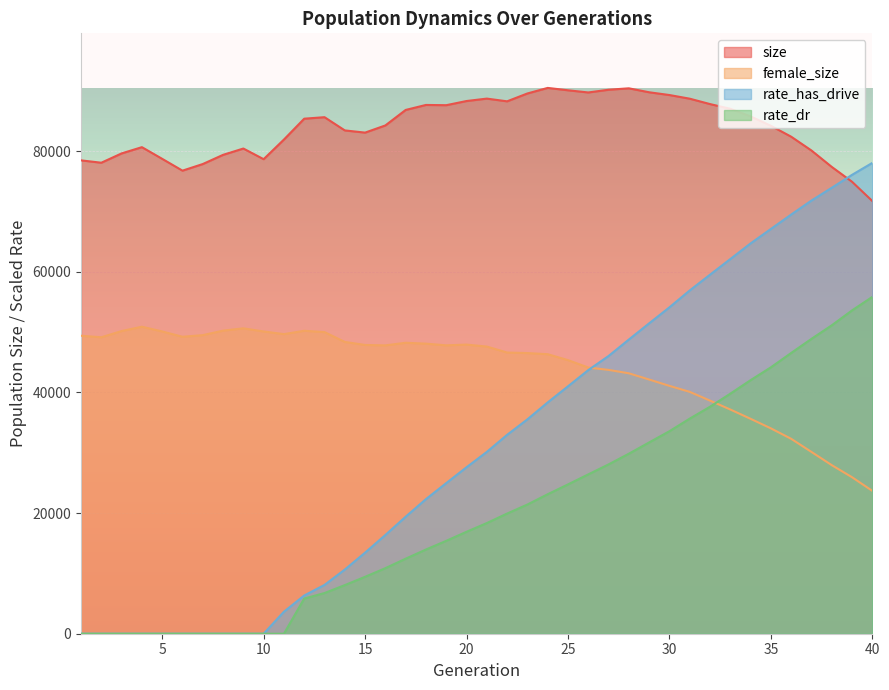

How many lines are shown in the chart?

4